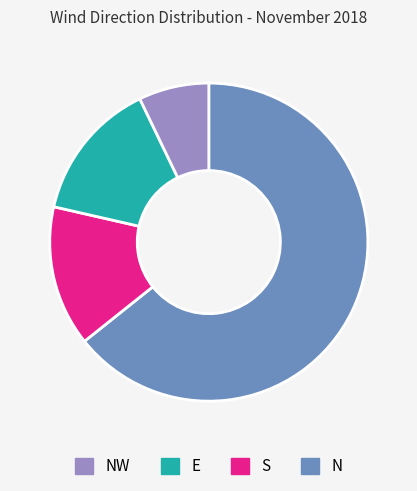

Is there any slice that represents more than half of the pie?

Yes